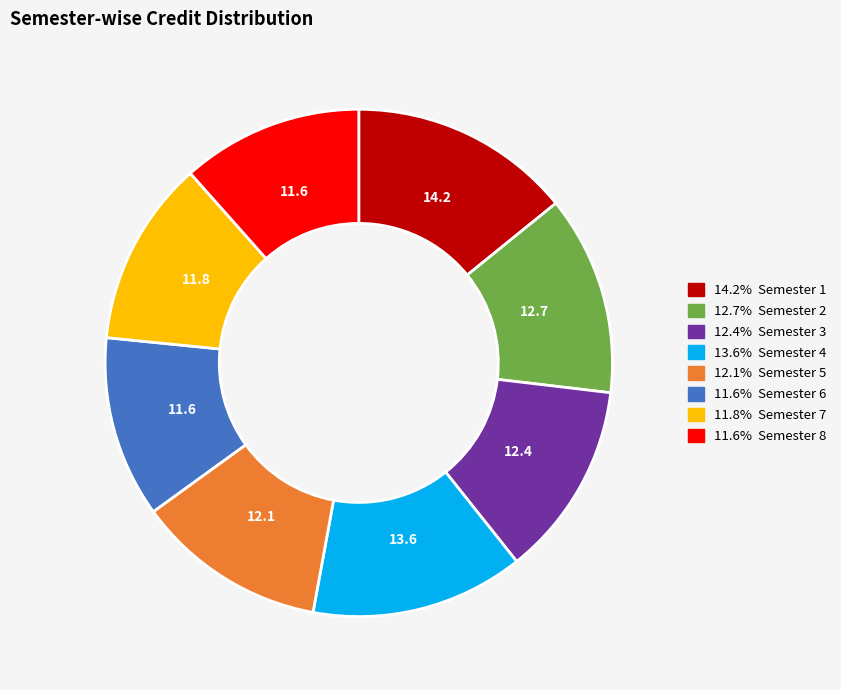

Is there a majority slice in this chart?

No